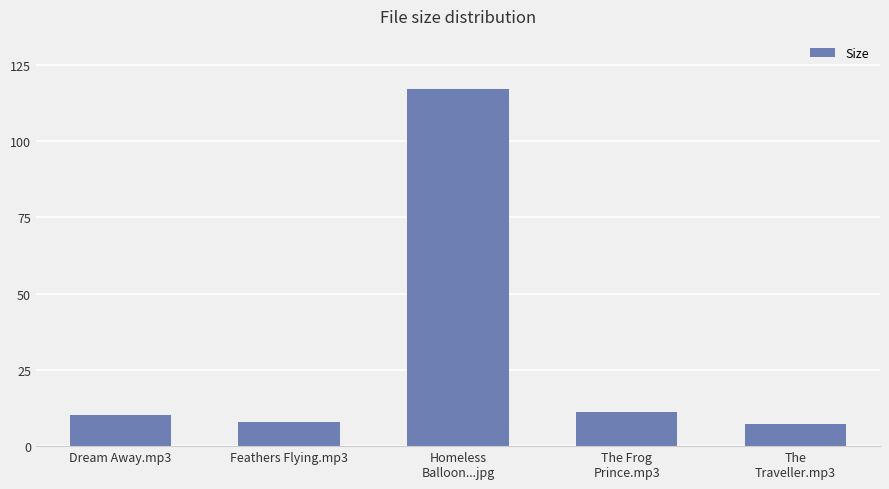

What is the sum of all values?

153.4